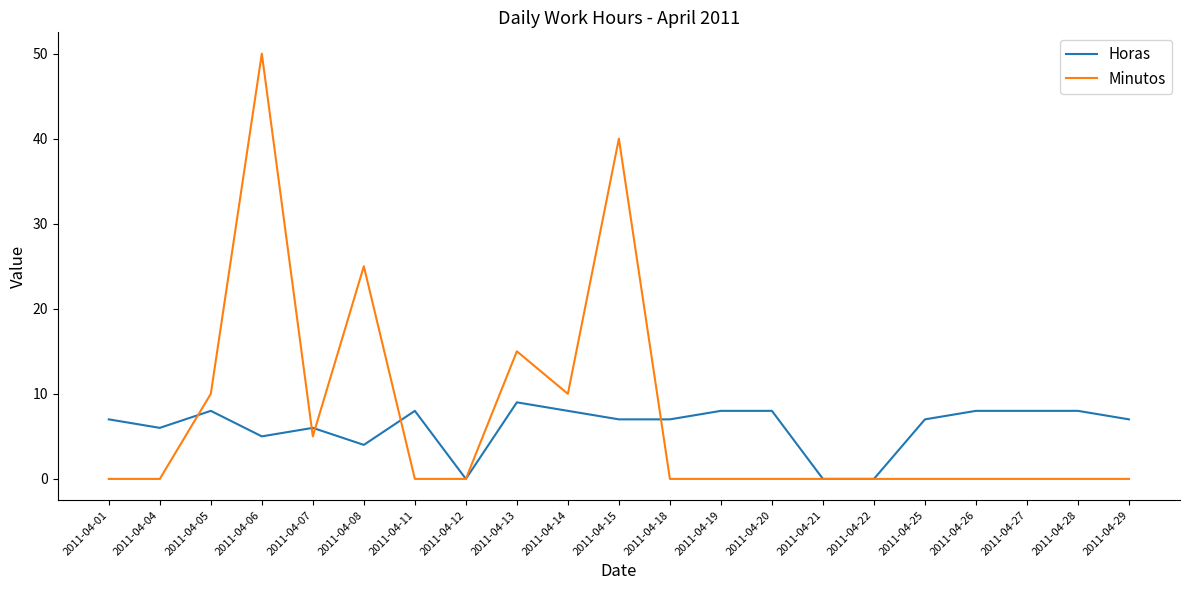

What is the average value of the Horas series?

6